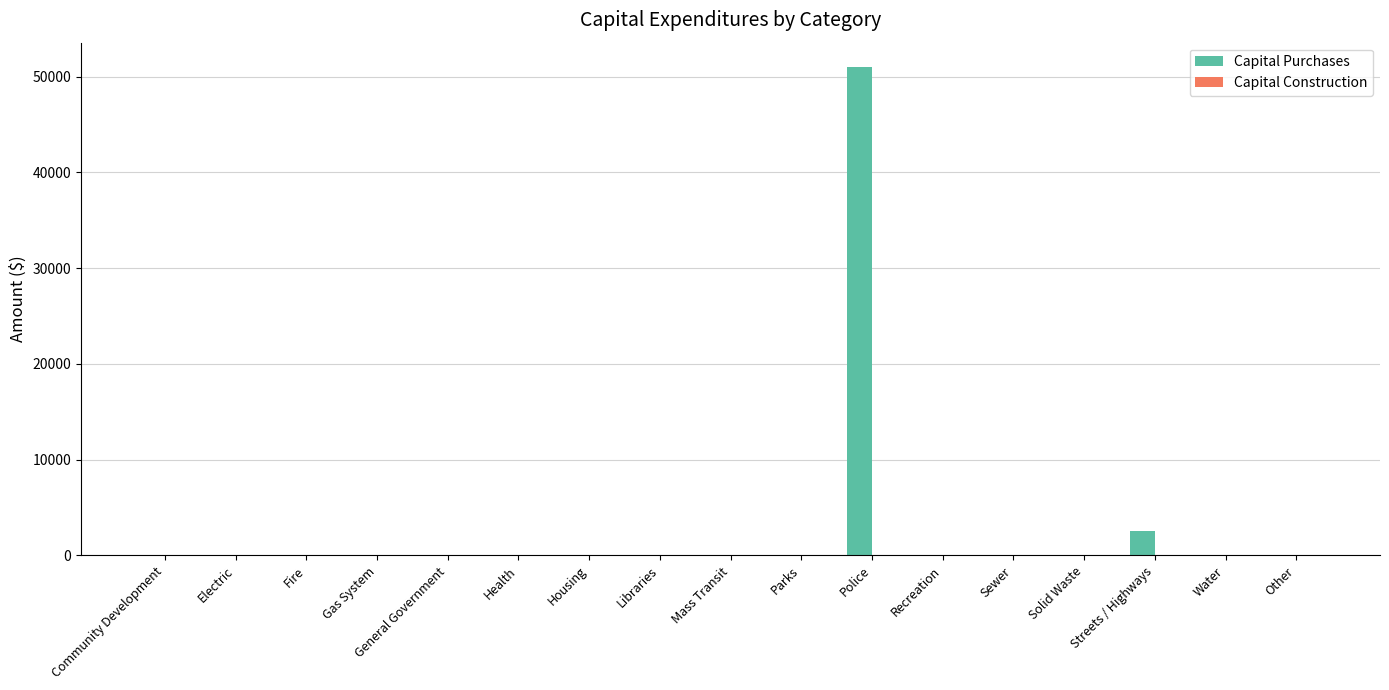

What is the change in value from Community Development to Streets / Highways?

+2494